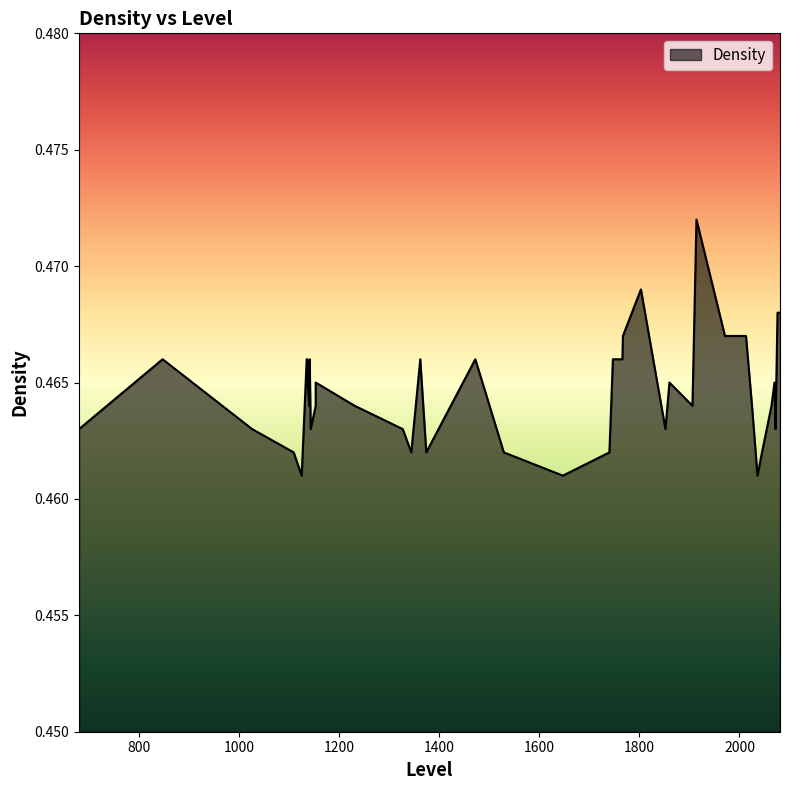

True or false: the data shows 0.1 at 1747.

False